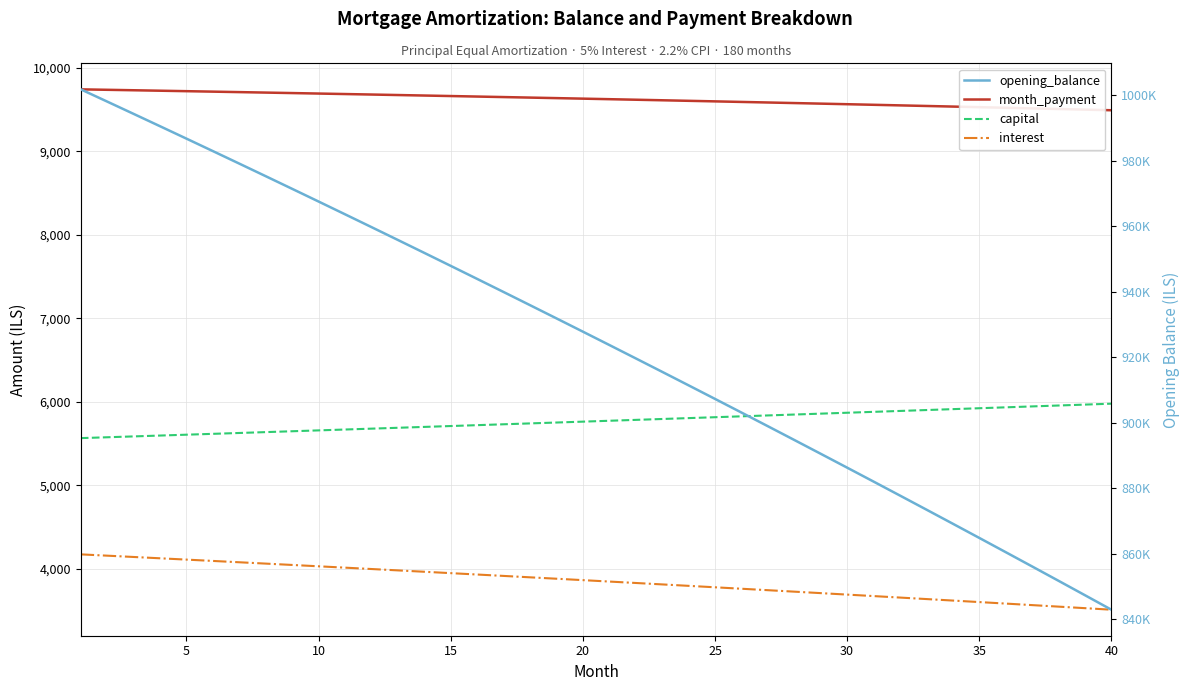

True or false: interest has more than 2 interior local peaks.

False